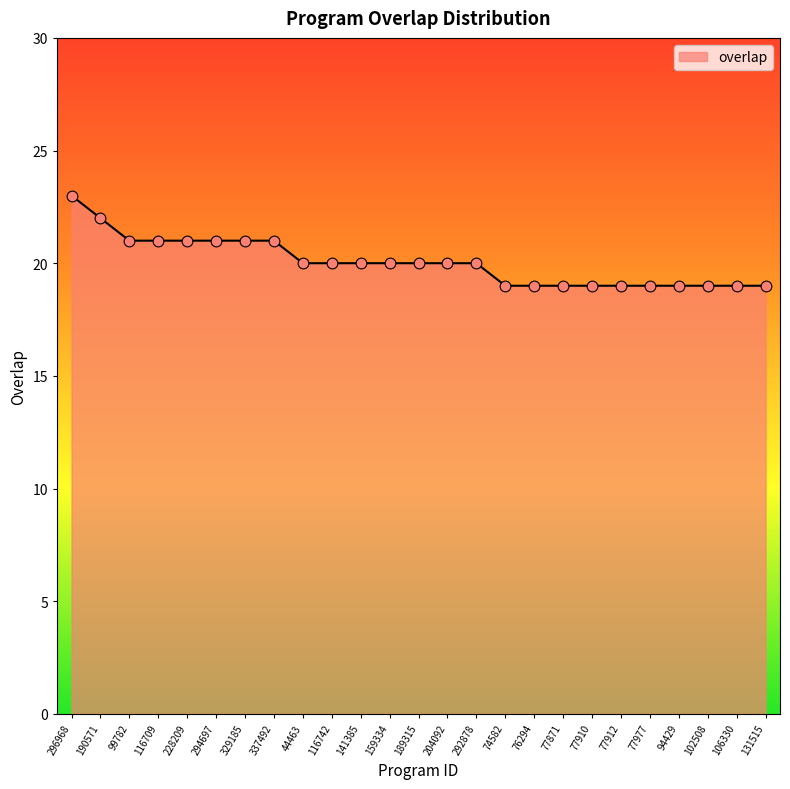

Approximately how many times larger is the value at 106330 compared to 102508?

1.0